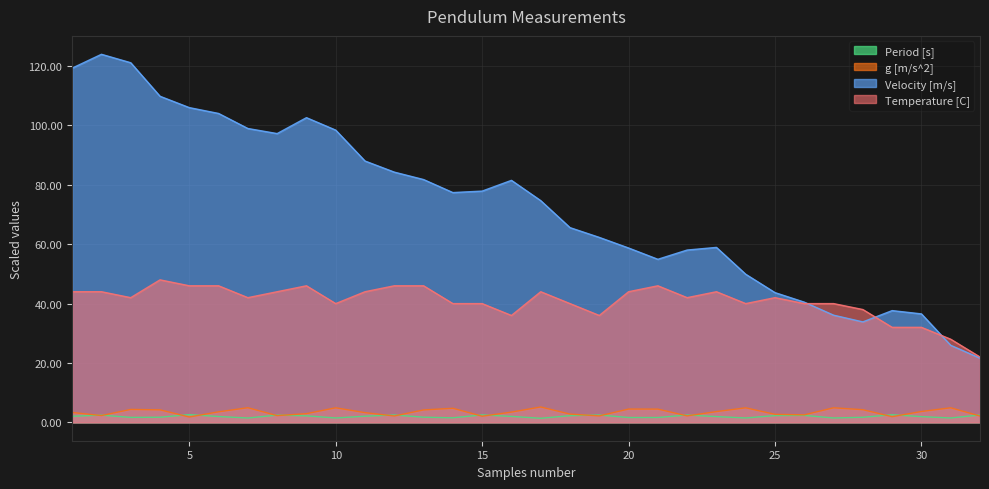

At how many categories does at least one series exceed 104?

6